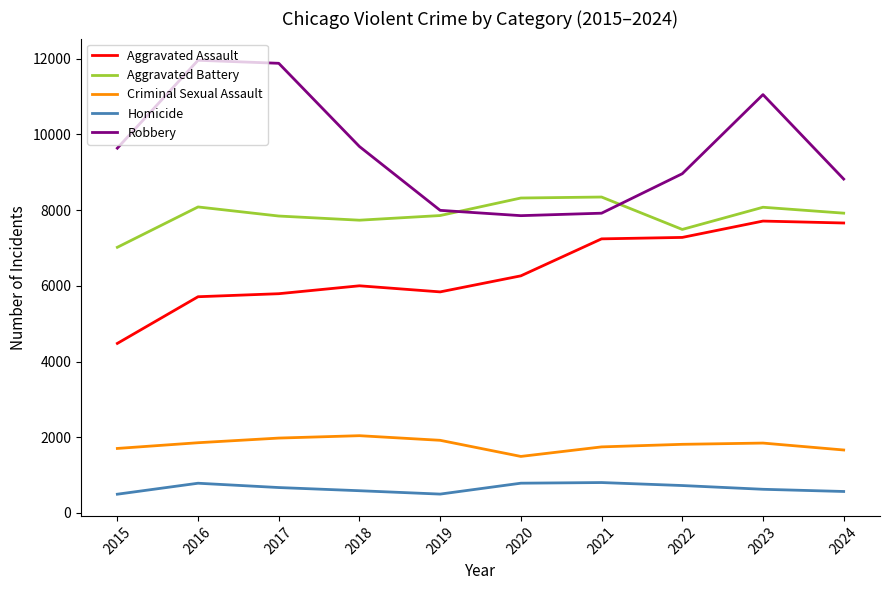

True or false: Aggravated Battery has a value of 7858 at 2019.

True